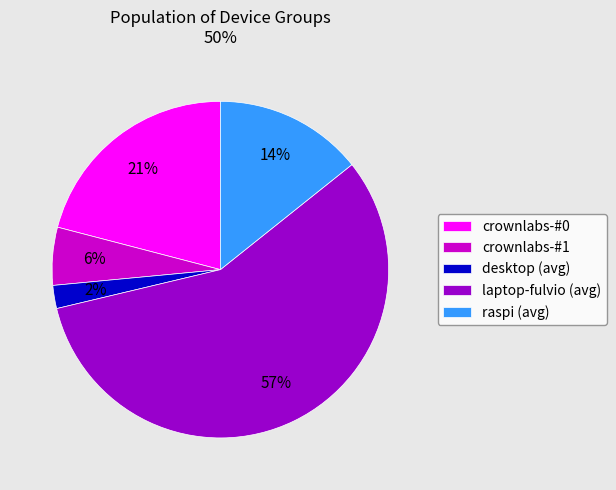

How many segments does this pie chart have?

5